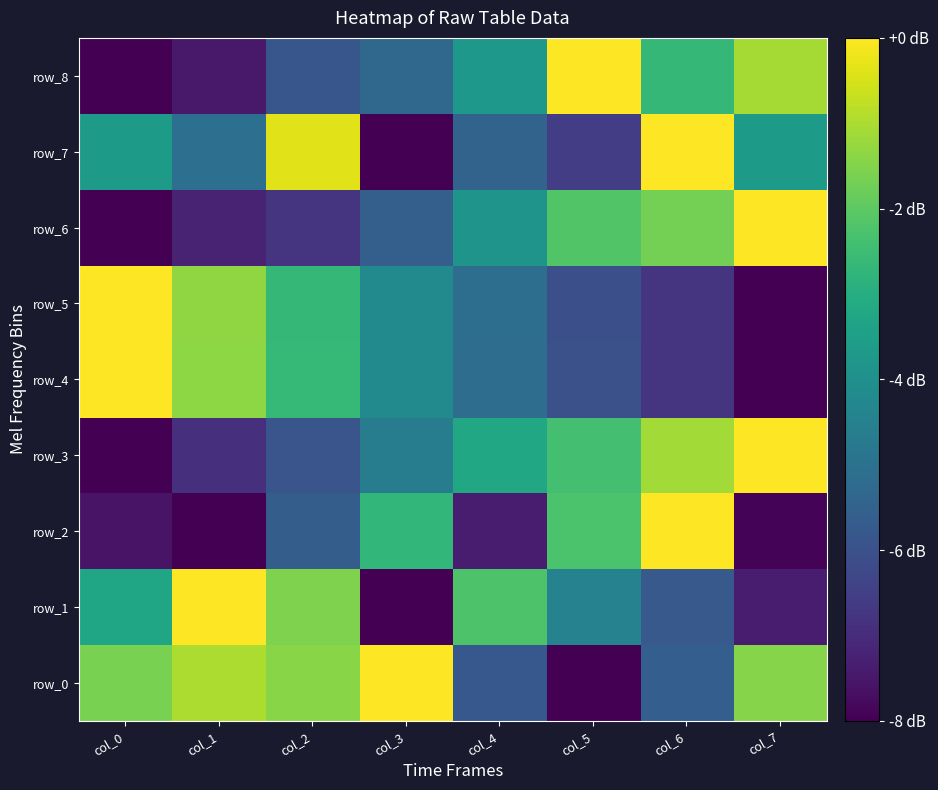

Which series has the largest total across all categories?

row_0